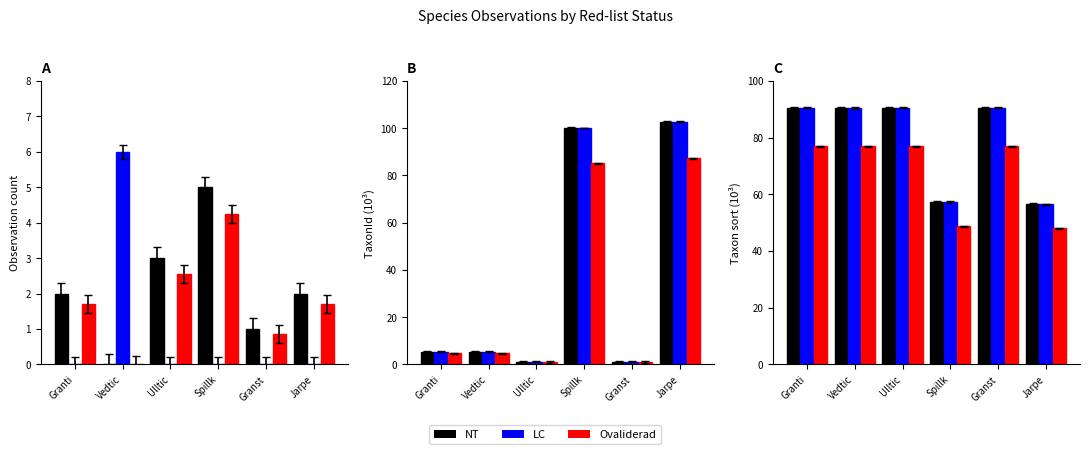

Rank the series by their maximum value, from lowest to highest.

Ovaliderad, NT, LC